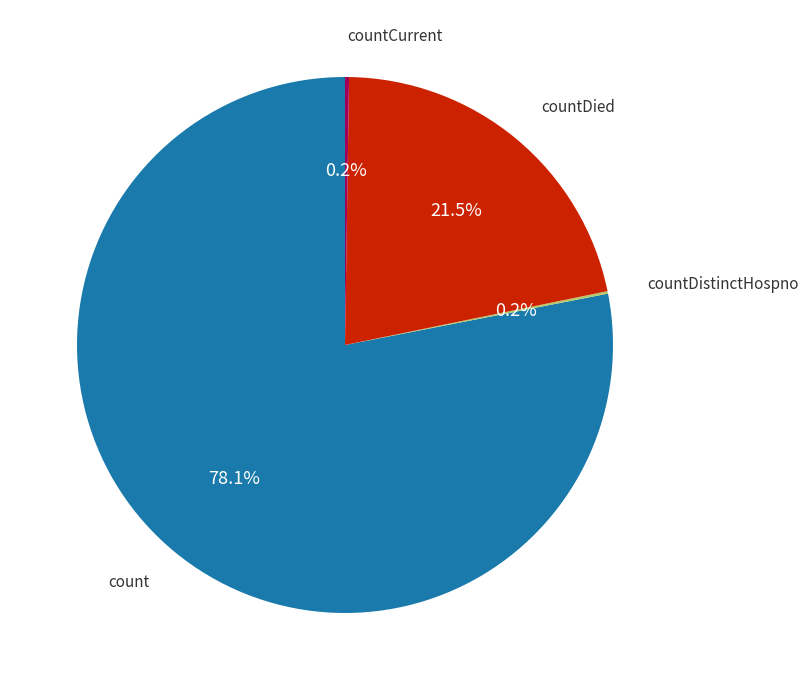

How many slices are in this pie chart?

4